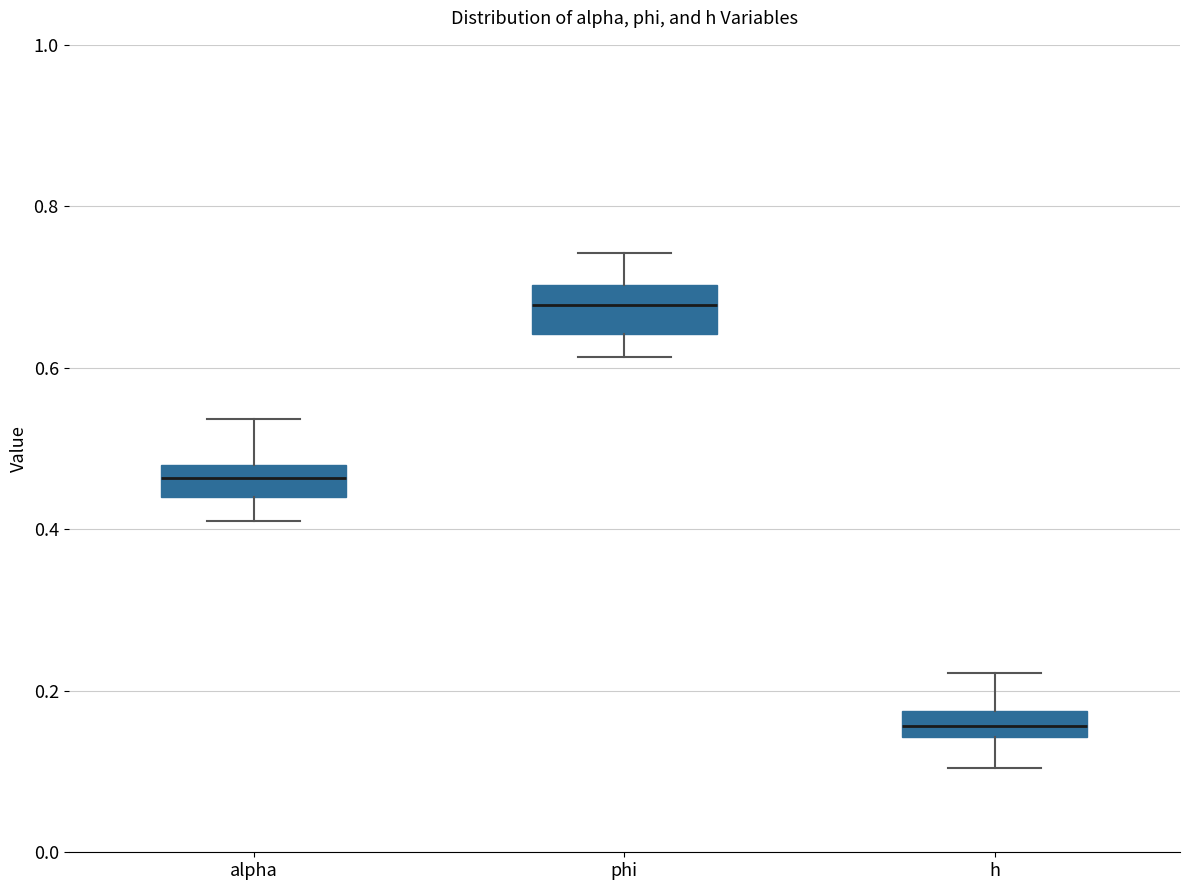

Which box's median line is the highest?

phi